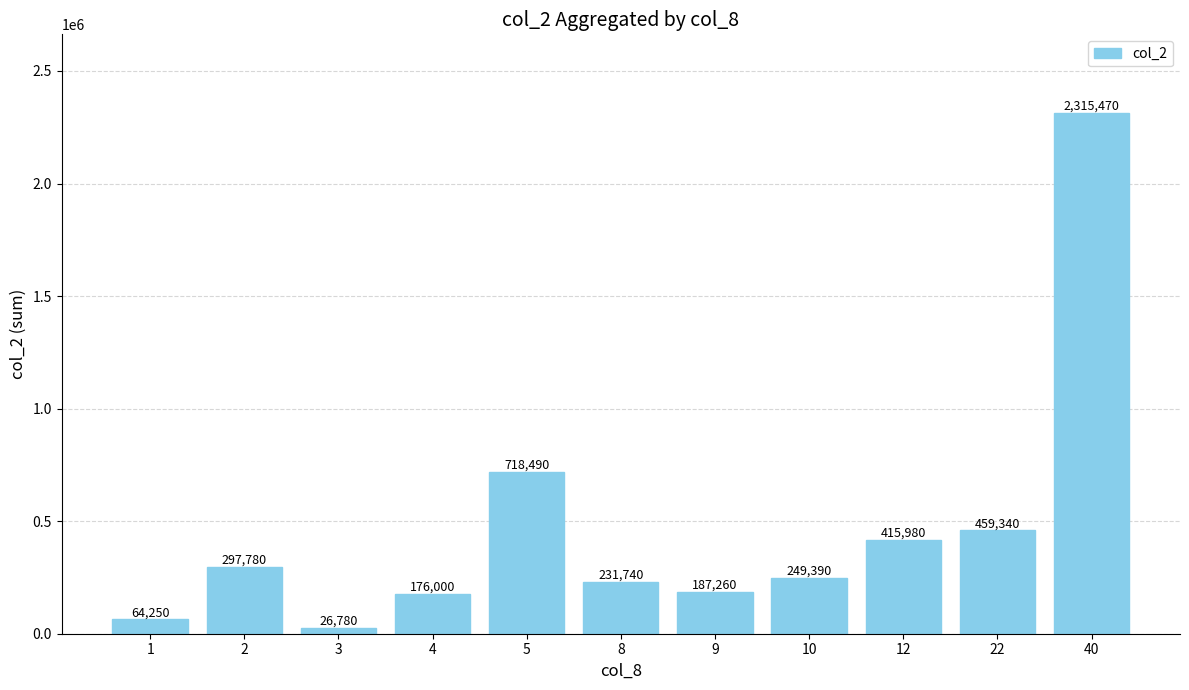

What is the difference between the maximum and second lowest values?

2251220